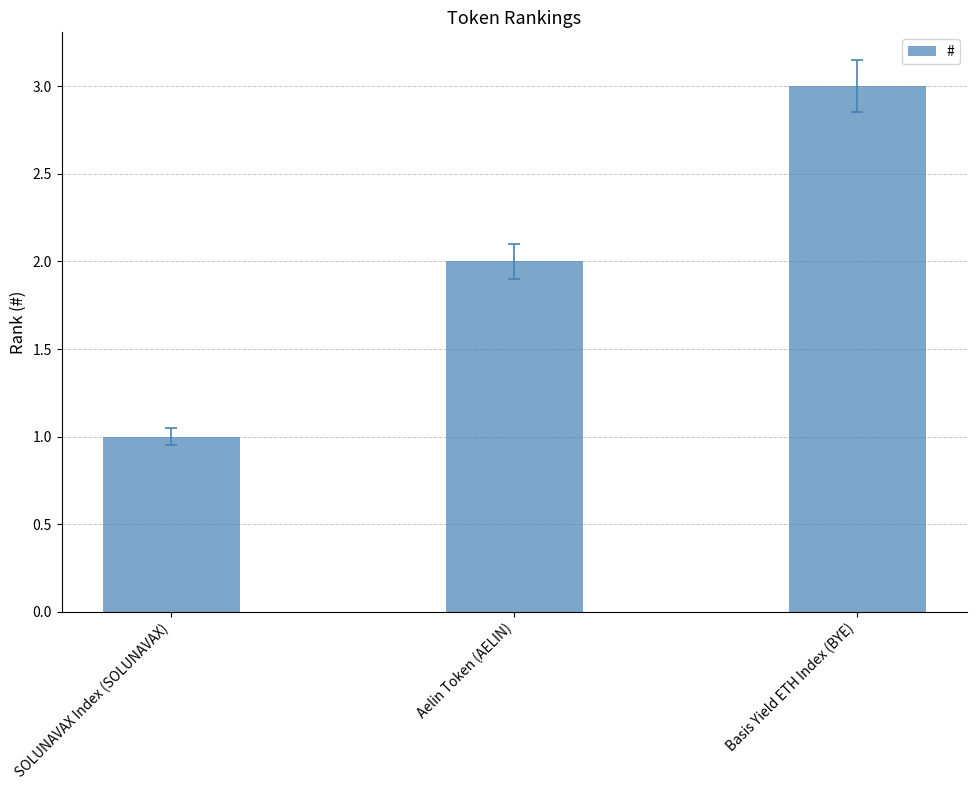

Which category has the highest value across all series?

Basis Yield ETH Index (BYE)